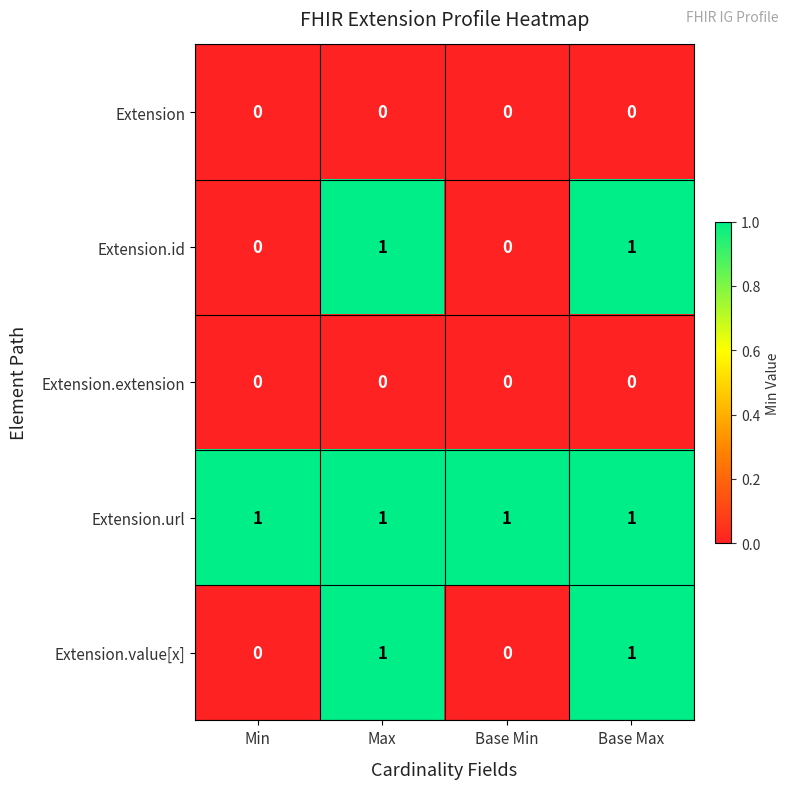

What is the sum of all Extension.url values?

4